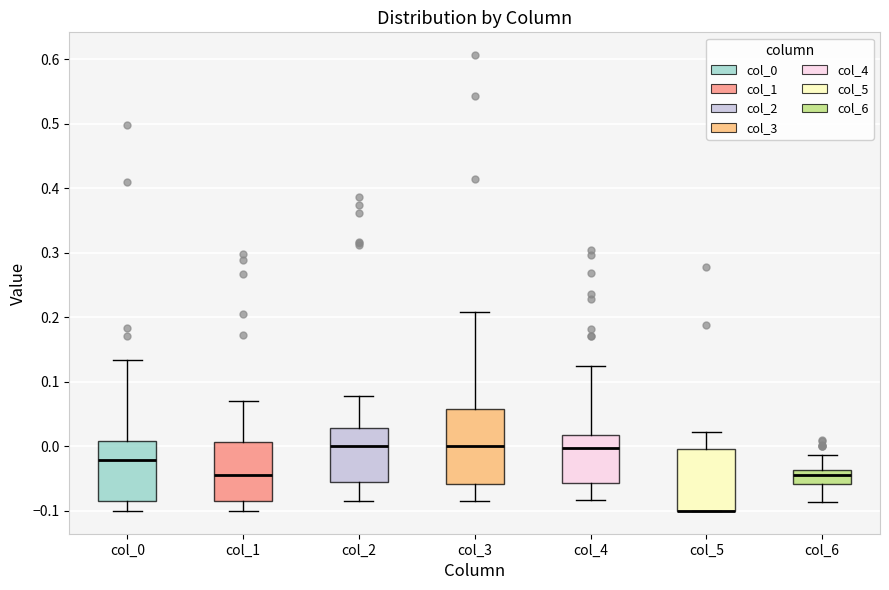

Where is the upper edge of the box for col_5 on the y-axis? The values are not printed on the chart, so give them approximately, as read against the axis.

0.00